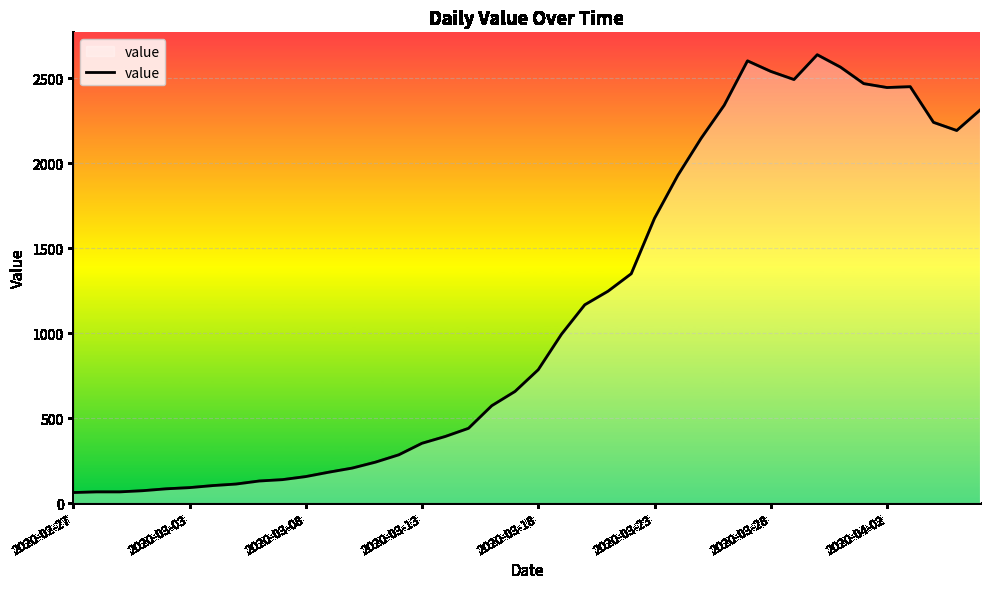

What is the maximum value shown in the chart?

2639